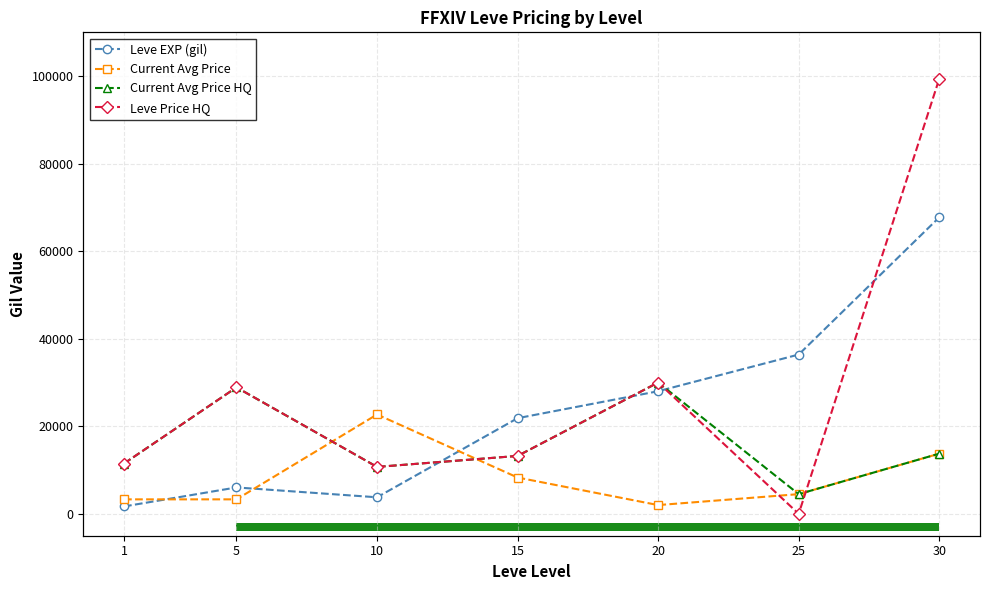

At which category does the chart reach its peak across all series?

30